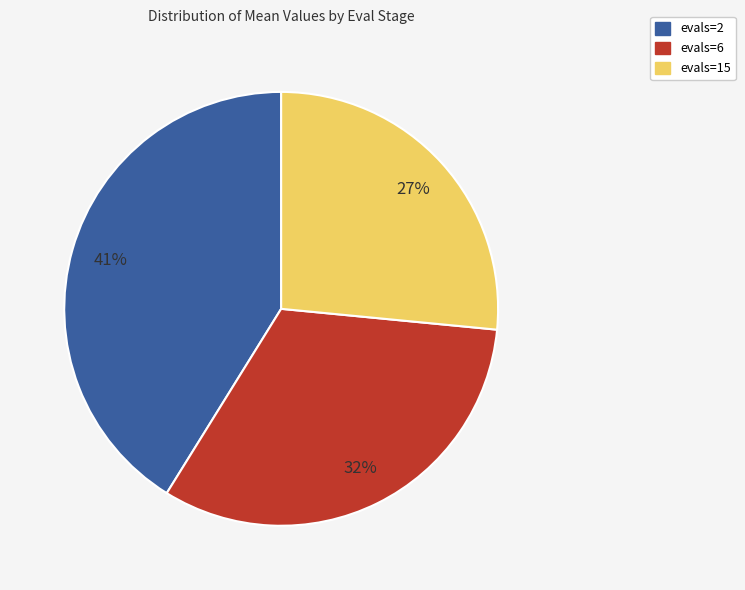

To the nearest percent, what is the combined percentage of evals=2 and evals=15?

68%